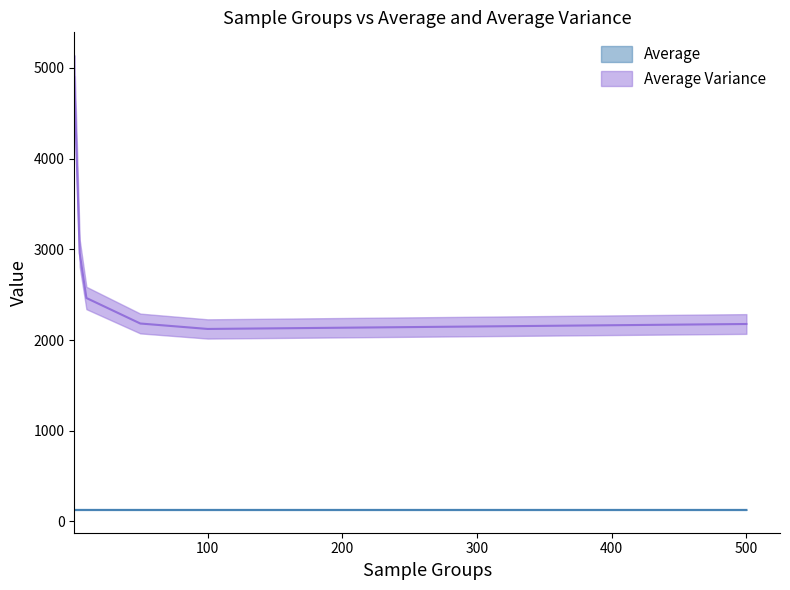

How many data points in Average Variance are less than 2463?

3